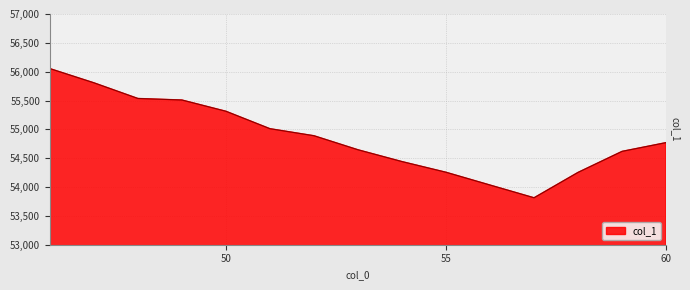

How many series are shown in this chart?

1